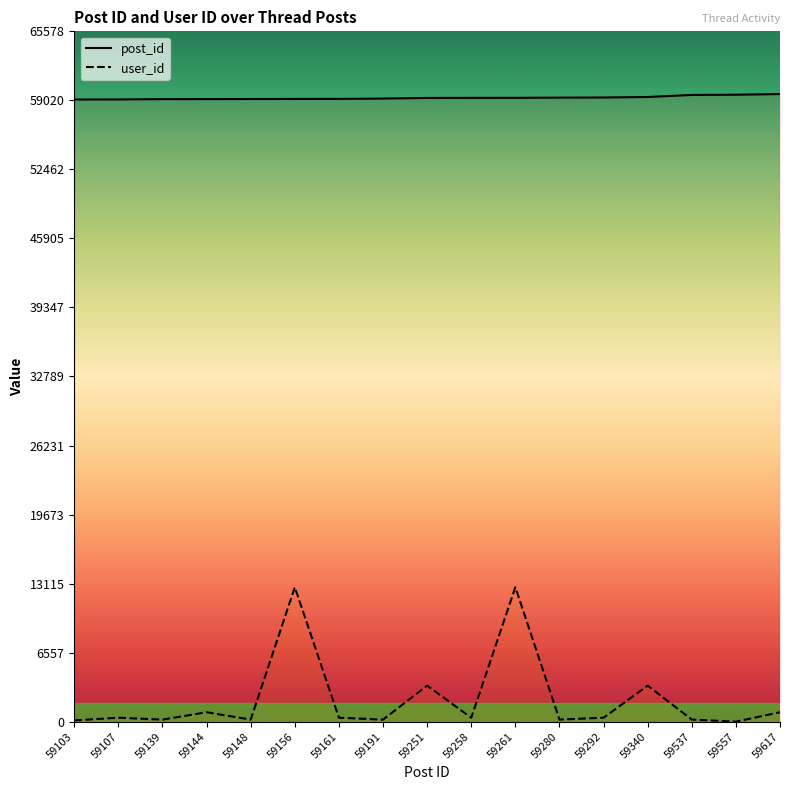

Which series has the widest spread of values?

user_id